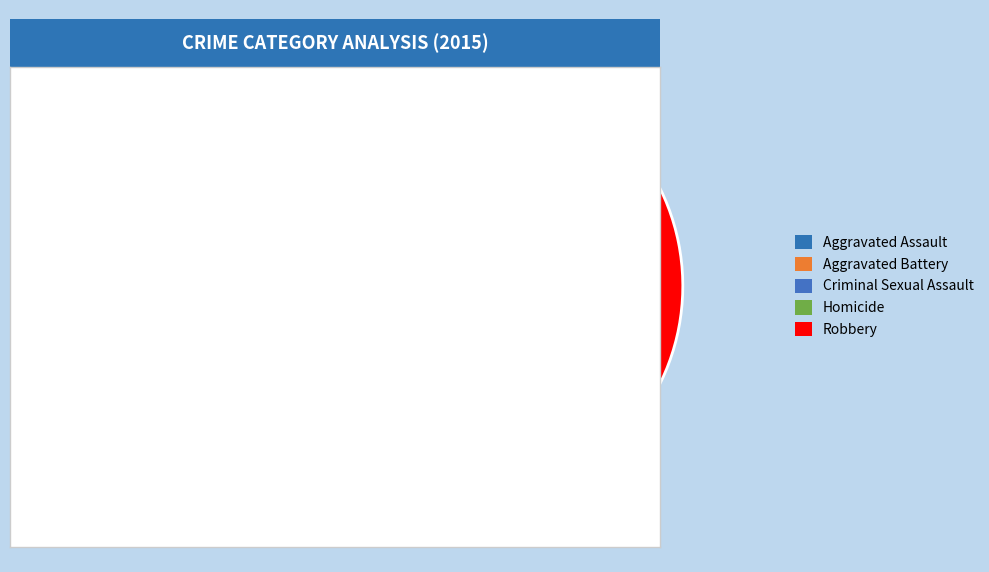

How many segments does this pie chart have?

5